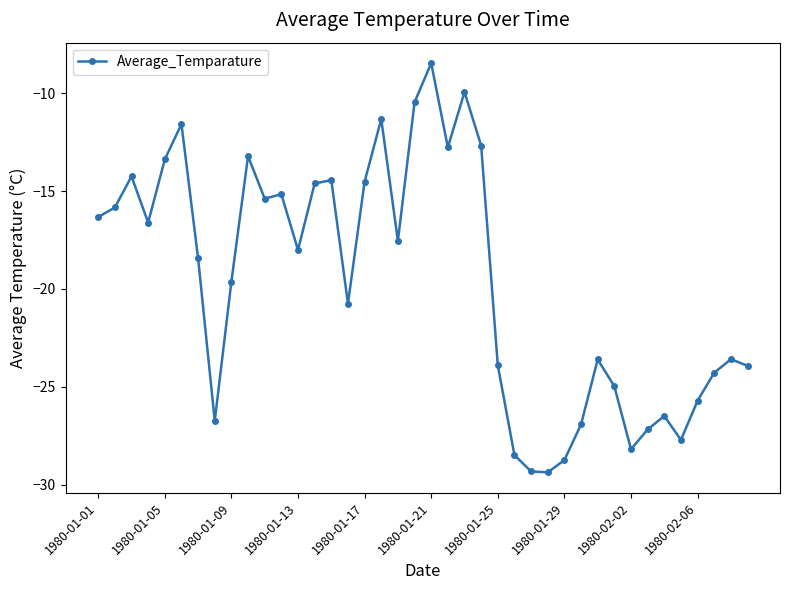

How many data points are above -18?

19